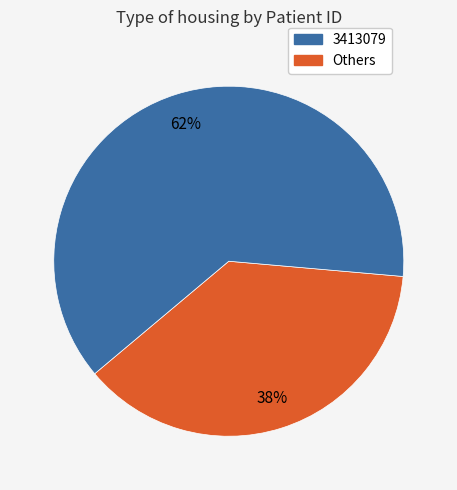

To the nearest percent, what is the average slice percentage?

50%